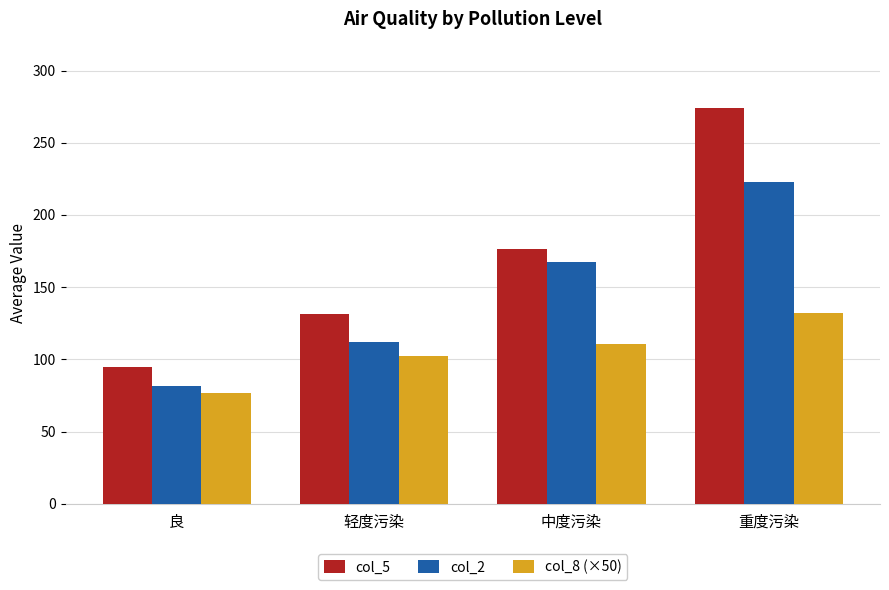

Reading left to right, extract all data points from this chart.

col_5: 良=94.4	轻度污染=131.6	中度污染=176.5	重度污染=274.0
col_2: 良=81.7	轻度污染=112.0	中度污染=167.3	重度污染=222.5
col_8 (×50): 良=77.0	轻度污染=102.0	中度污染=110.5	重度污染=132.0